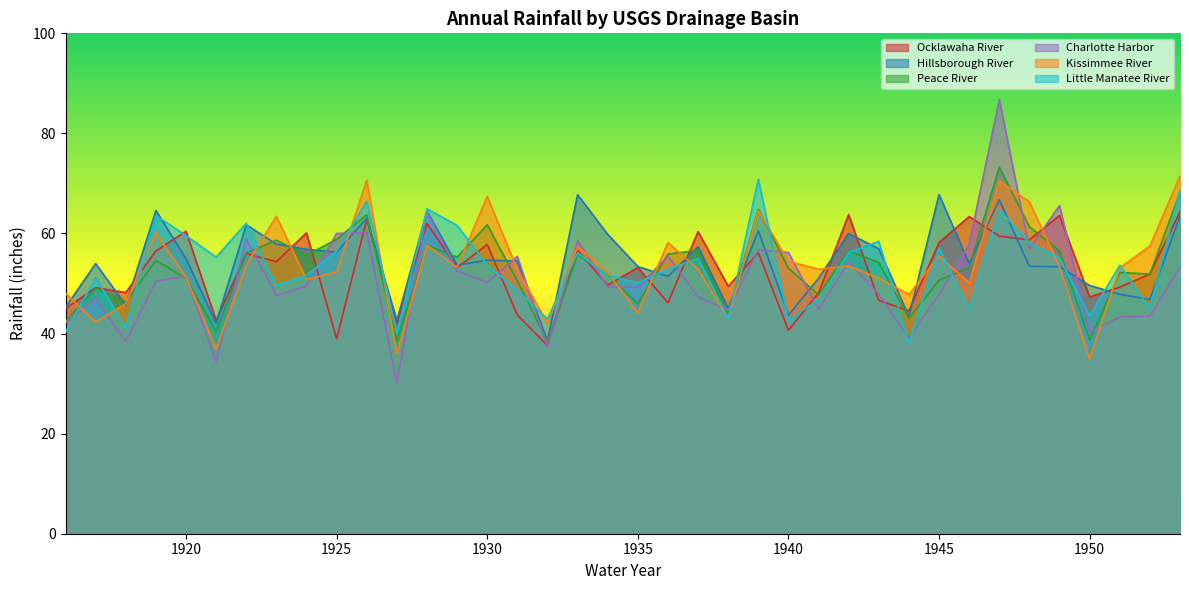

The value of Kissimmee River at 1950 is 54.1. True or false?

False